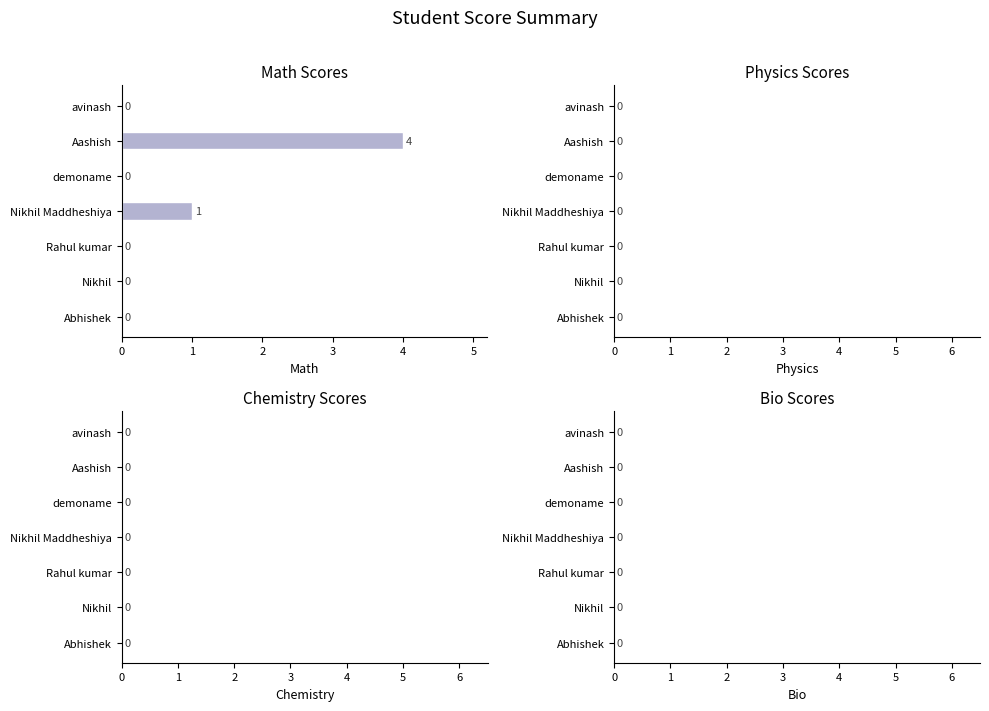

Are the bars horizontal?

Yes